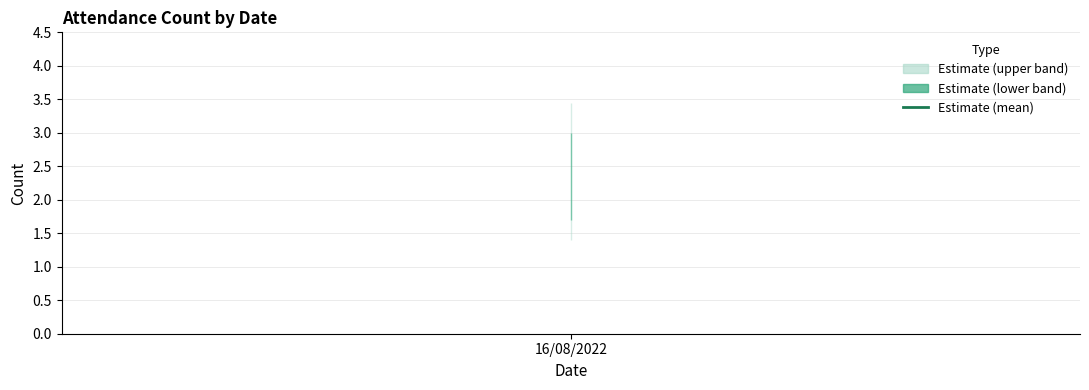

At which category does the chart reach its peak across all series?

16/08/2022